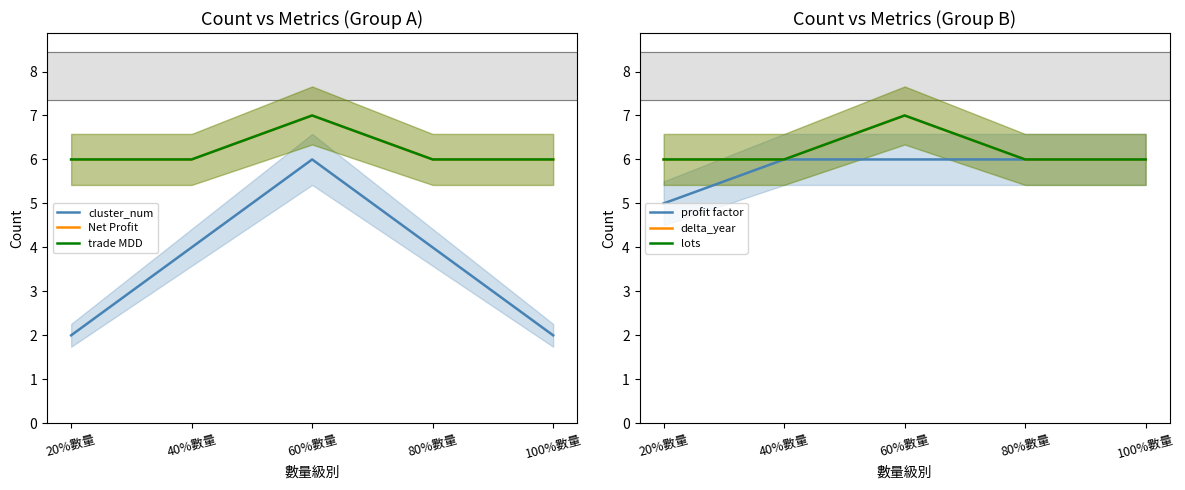

Which category has the lowest value in the profit factor series?

20%數量